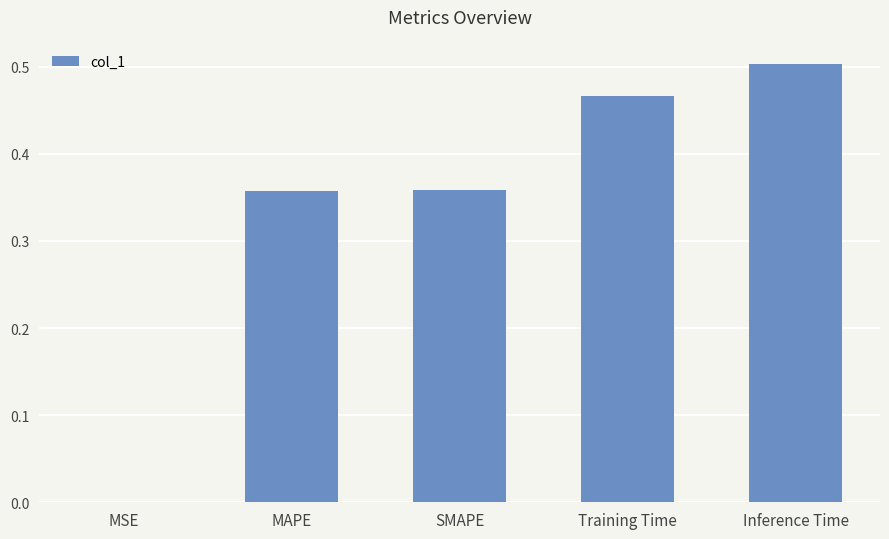

The chart shows a value of 0.7 at Training Time. True or false?

False